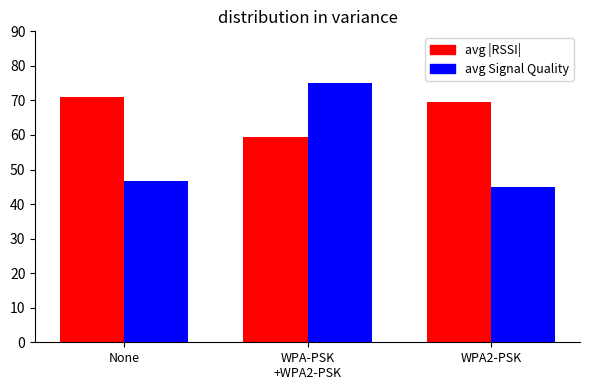

Between None and WPA2-PSK, which series saw the biggest shift?

avg Signal Quality